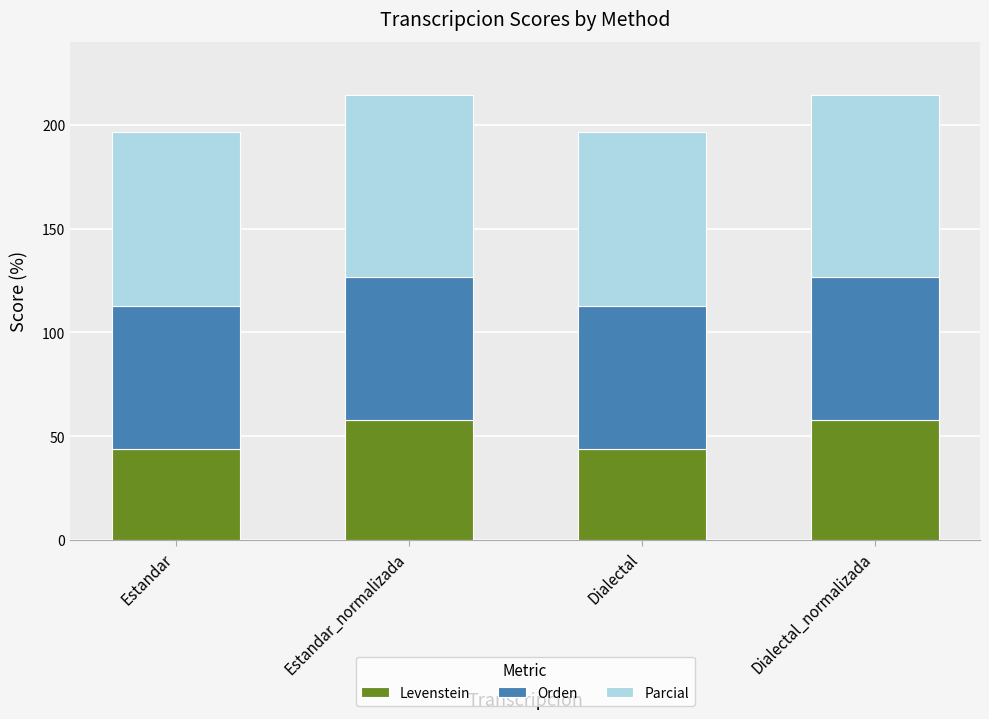

Is it true that Levenstein equals 21.0 at Dialectal?

False